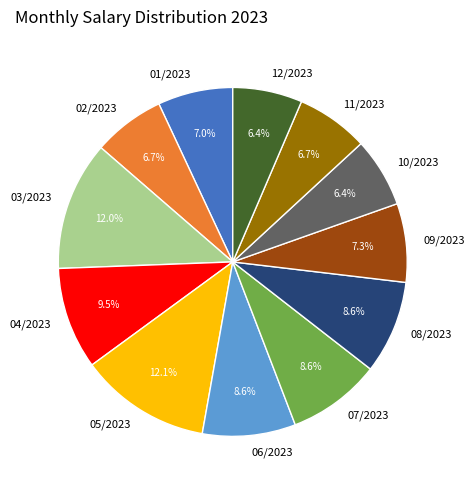

Count the number of slices in the pie.

12